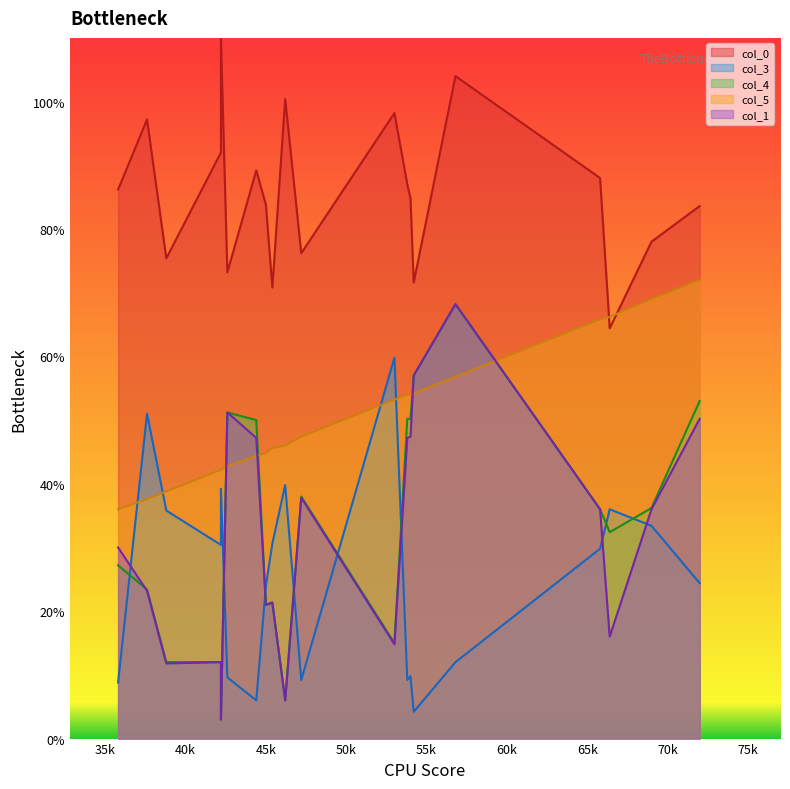

How many lines are shown in the chart?

5